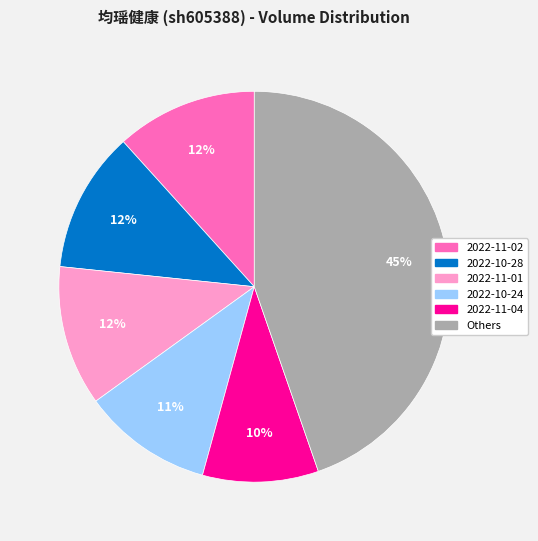

Does any single category account for the majority?

No